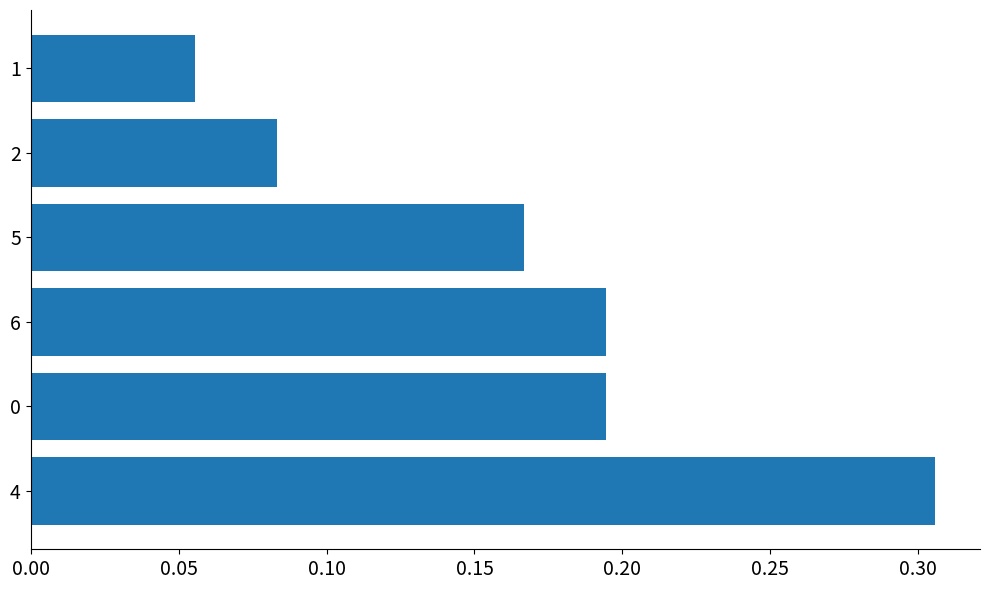

Is it true that the value at 4 is 0.4?

False